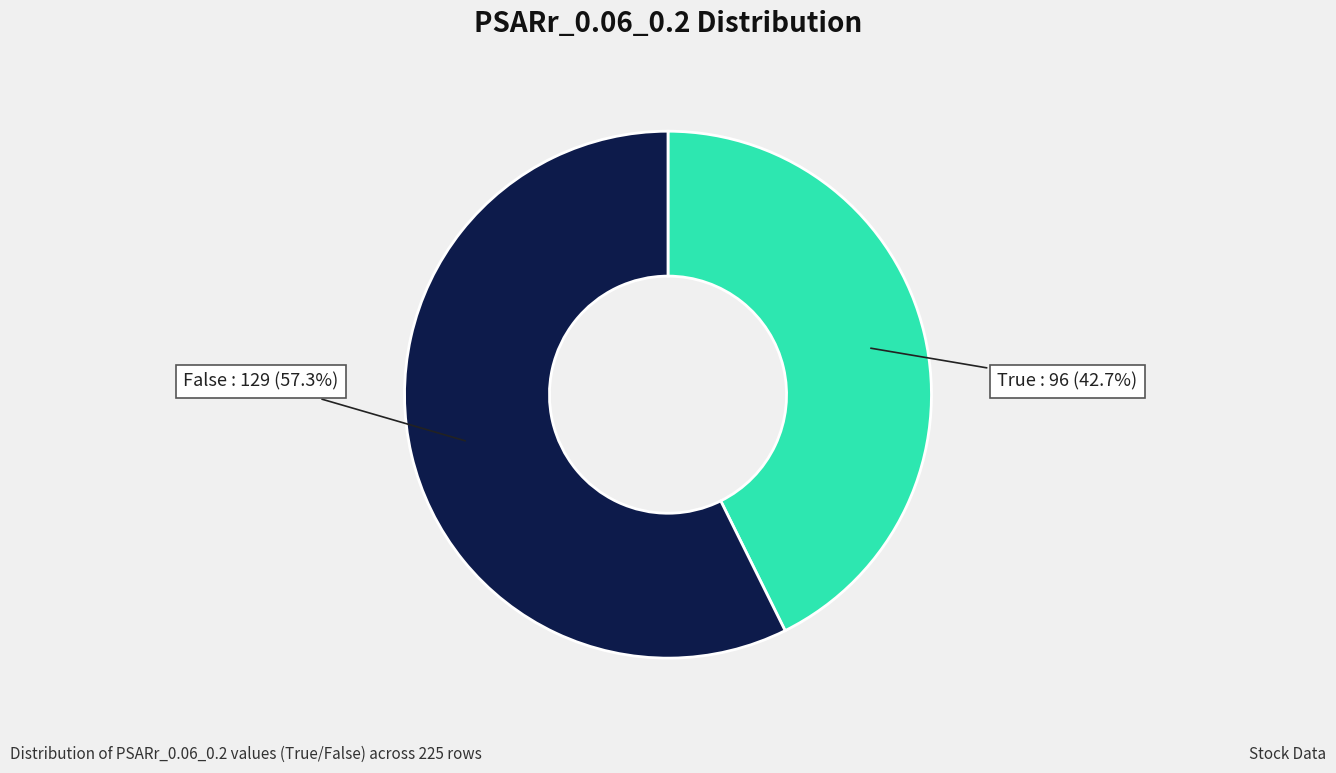

How much of the chart is everything except False?

42.7%